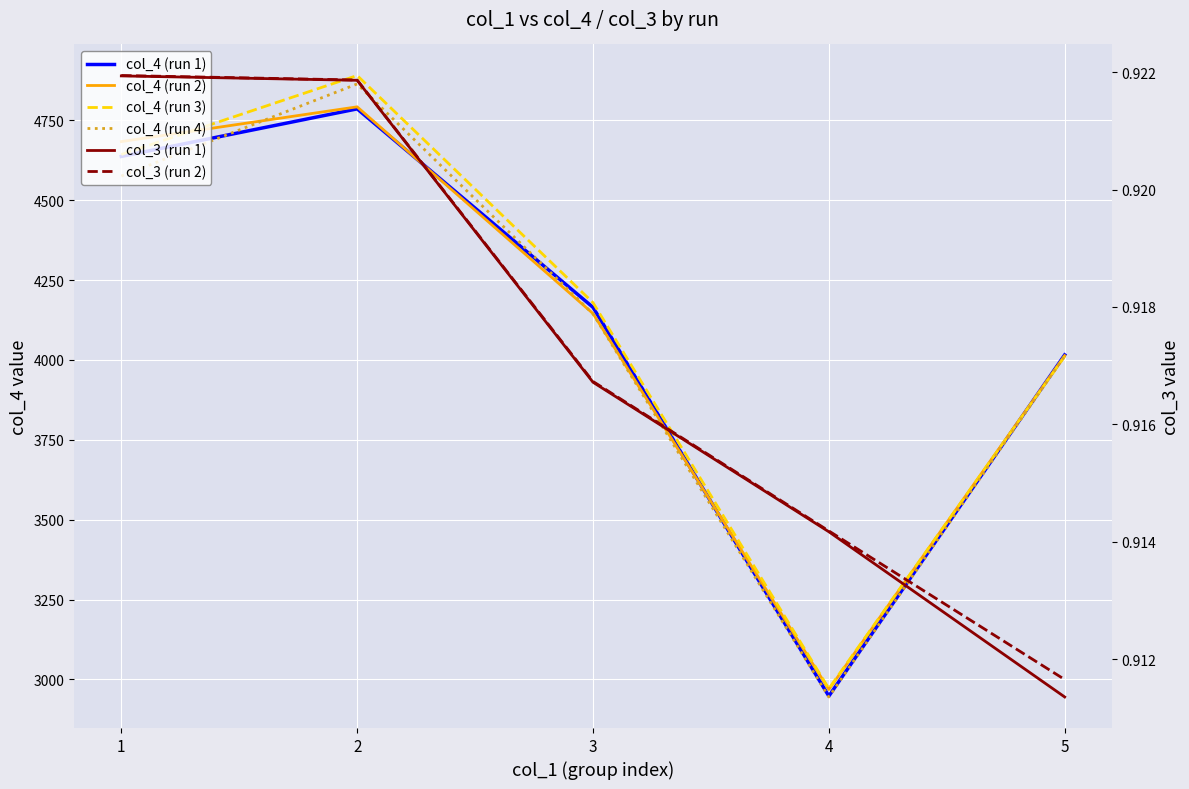

Count the number of data series in this chart.

6